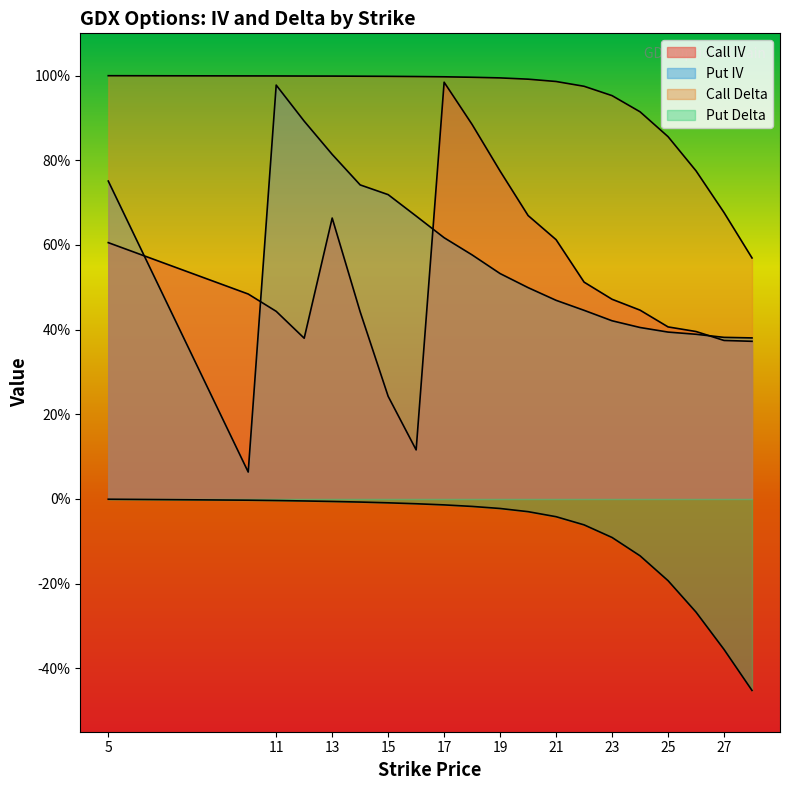

Rank the categories by Put Delta value from highest to lowest.

5, 10, 11, 12, 13, 14, 15, 16, 17, 18, 19, 20, 21, 22, 23, 24, 25, 26, 27, 28